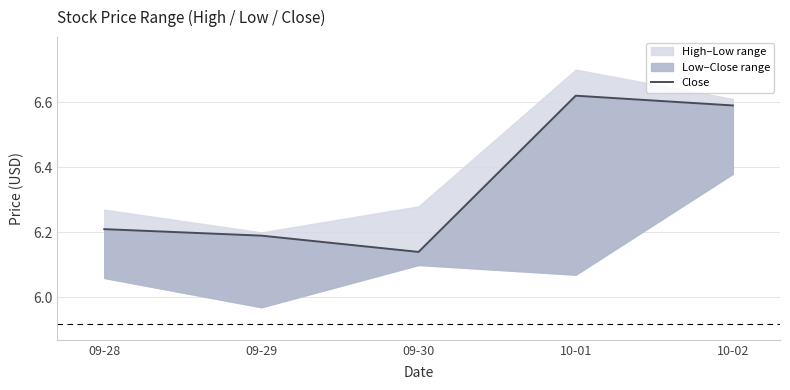

Approximately how many times larger is the value at 10-02 compared to 10-01?

1.0